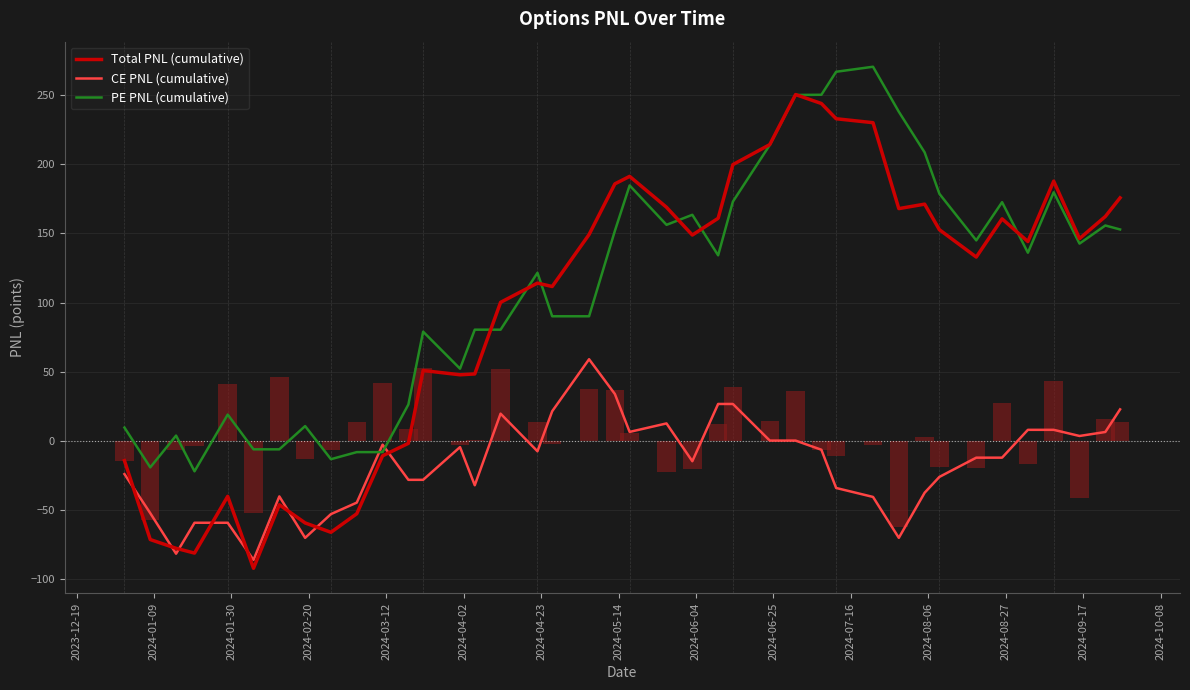

How many values in the Total PNL (cumulative) series exceed 146?

20